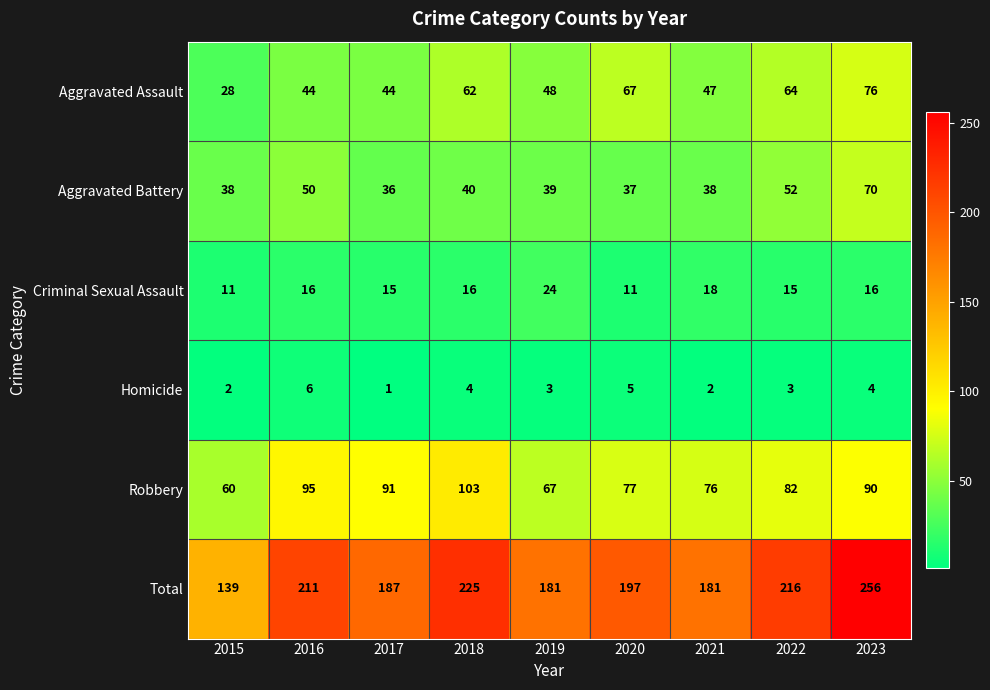

At which label does Aggravated Assault reach its minimum?

2015